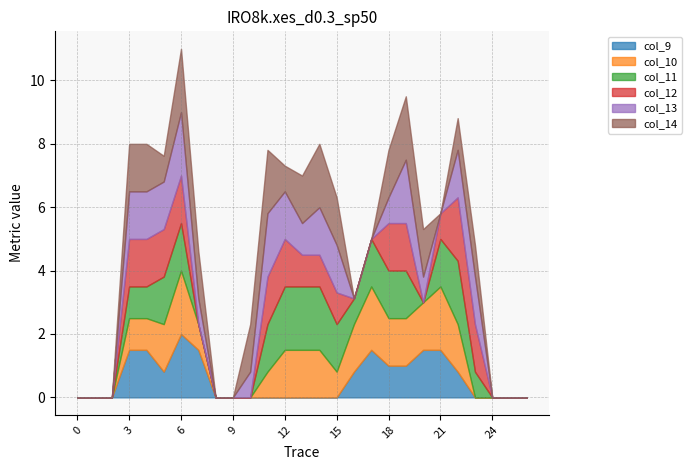

How many data points does each series have?

27